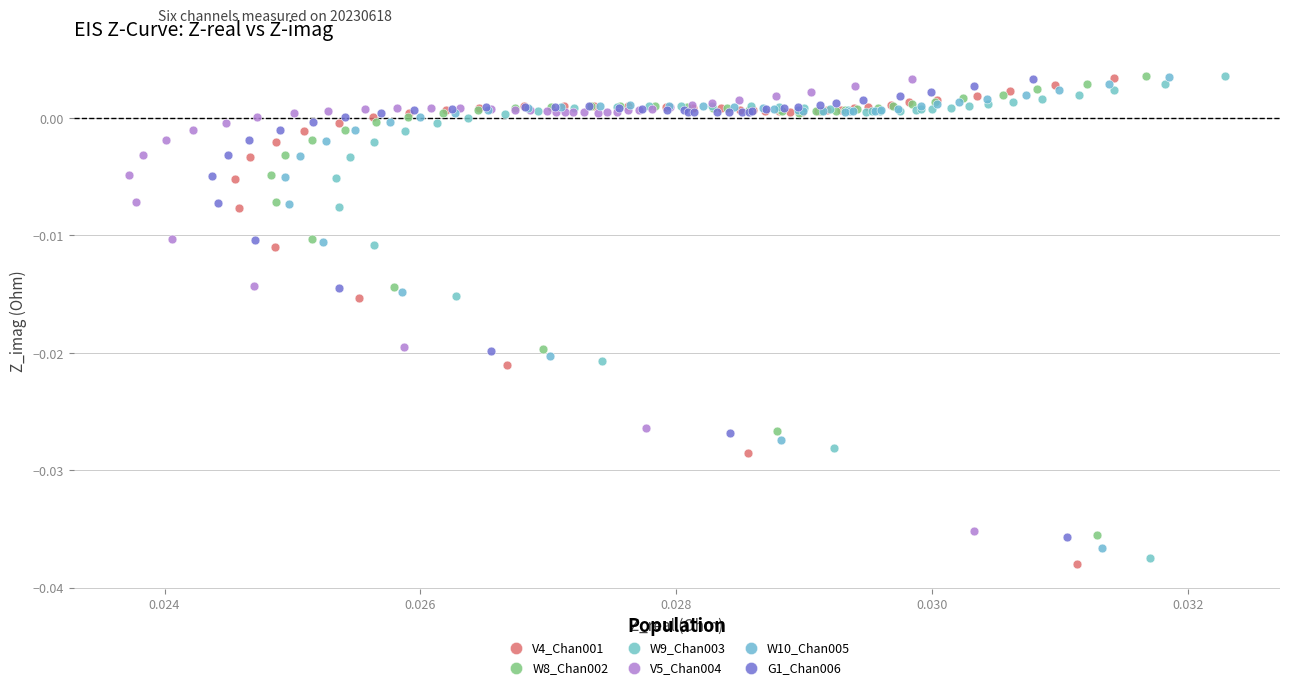

Which series has the widest spread of Y values?

V4_Chan001